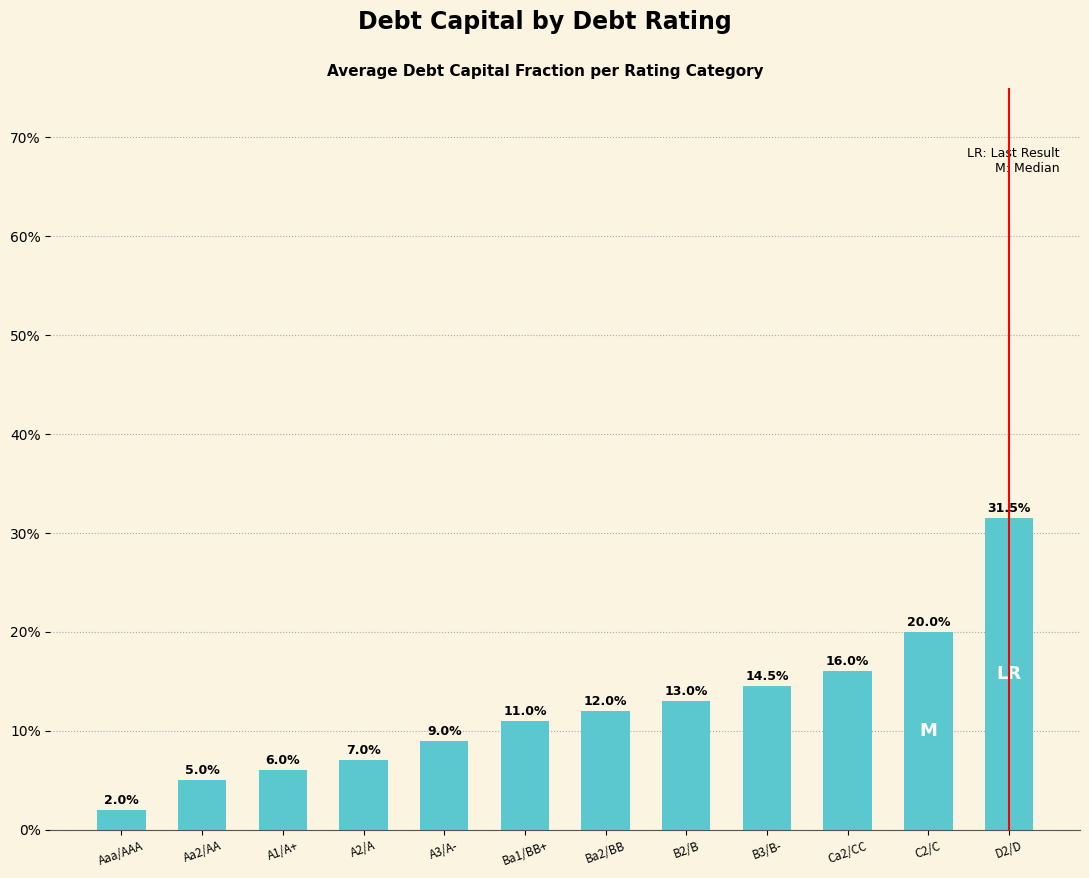

What is the change in value from A3/A- to C2/C?

+11.0